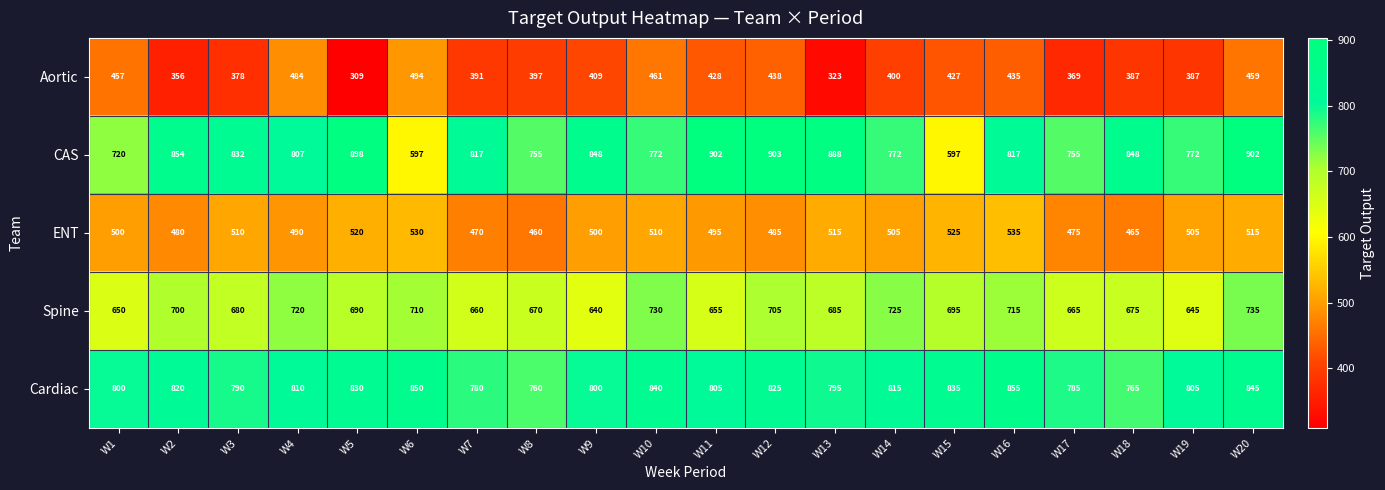

Rank the series by their maximum value, from highest to lowest.

CAS, Cardiac, Spine, ENT, Aortic